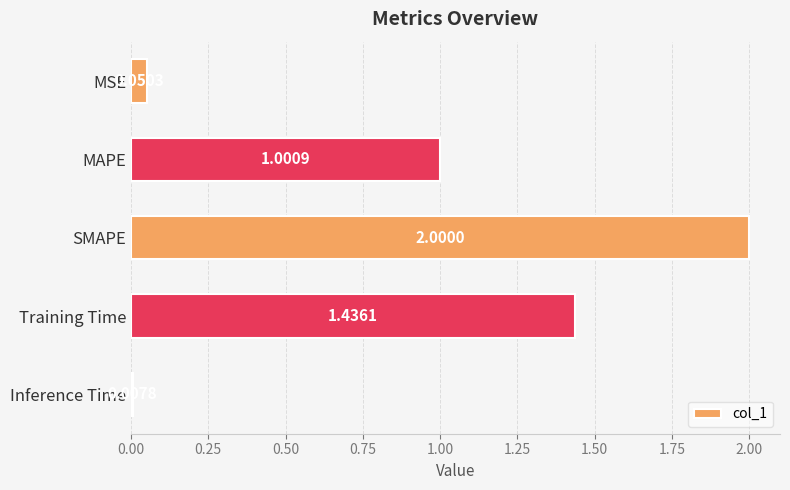

What is the label of the 4th bar from the bottom?

MAPE